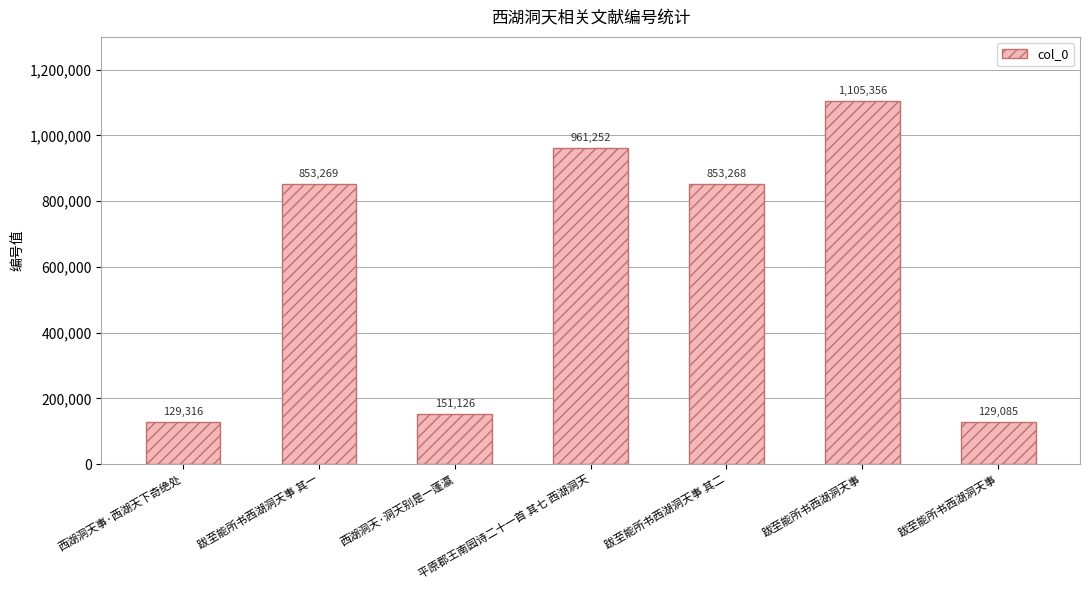

Reading left to right, list all the values displayed in this chart.

129316	853269	151126	961252	853268	1105356	129085